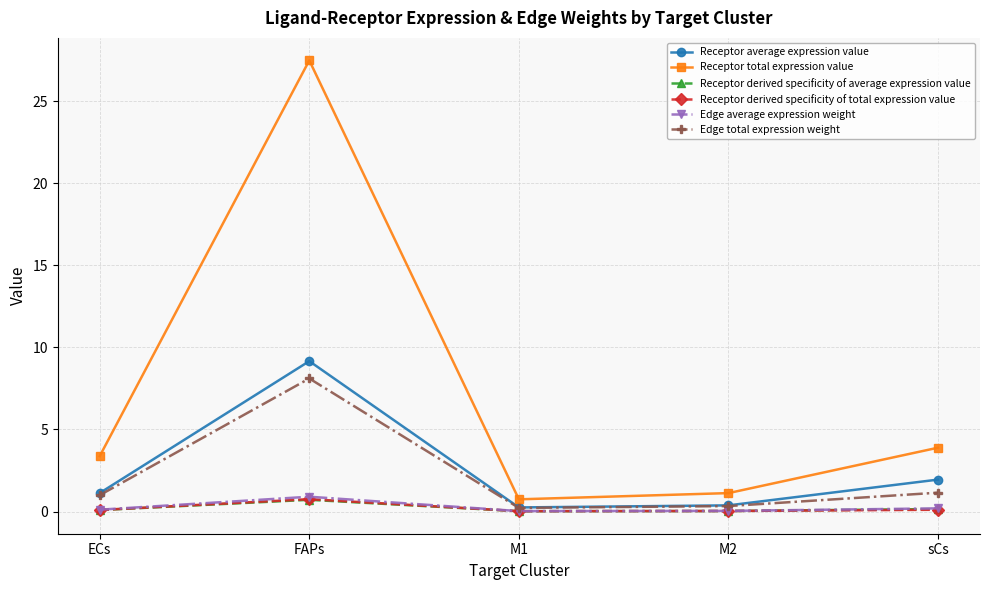

At which label does Edge average expression weight reach its peak?

FAPs